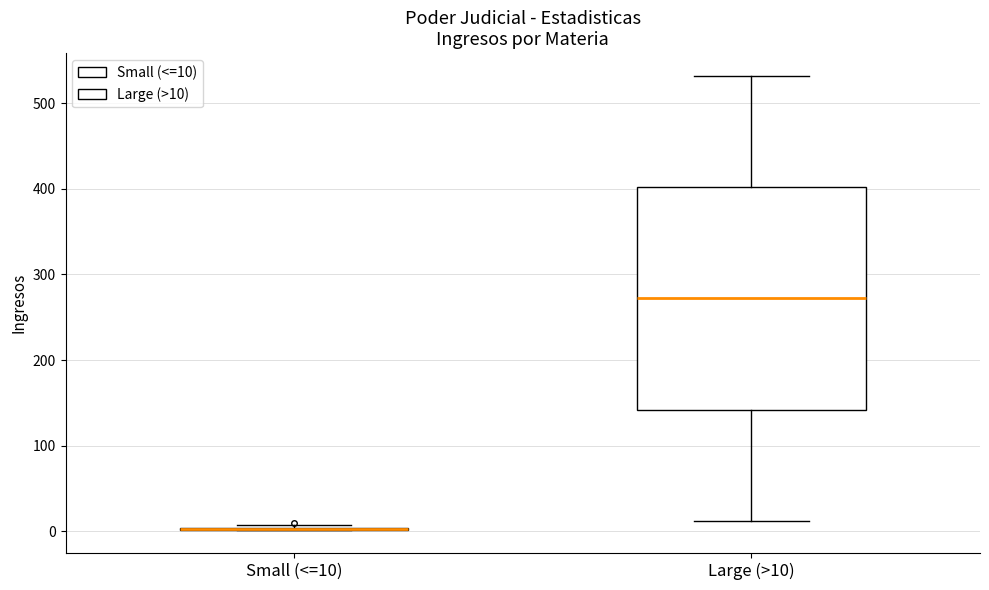

Which box is the tallest, from its lower edge to its upper edge?

Large (>10)